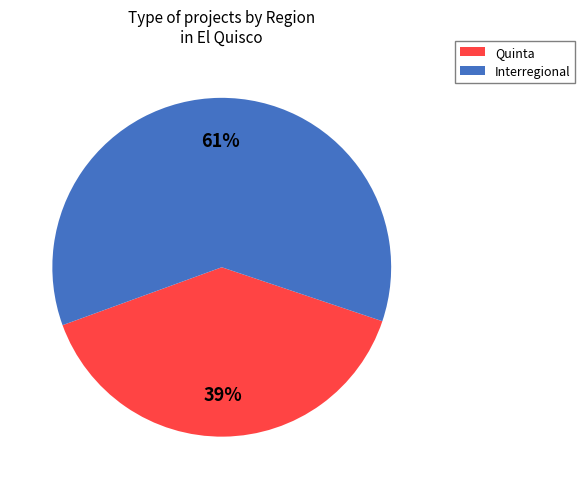

Does any single category account for the majority?

Yes